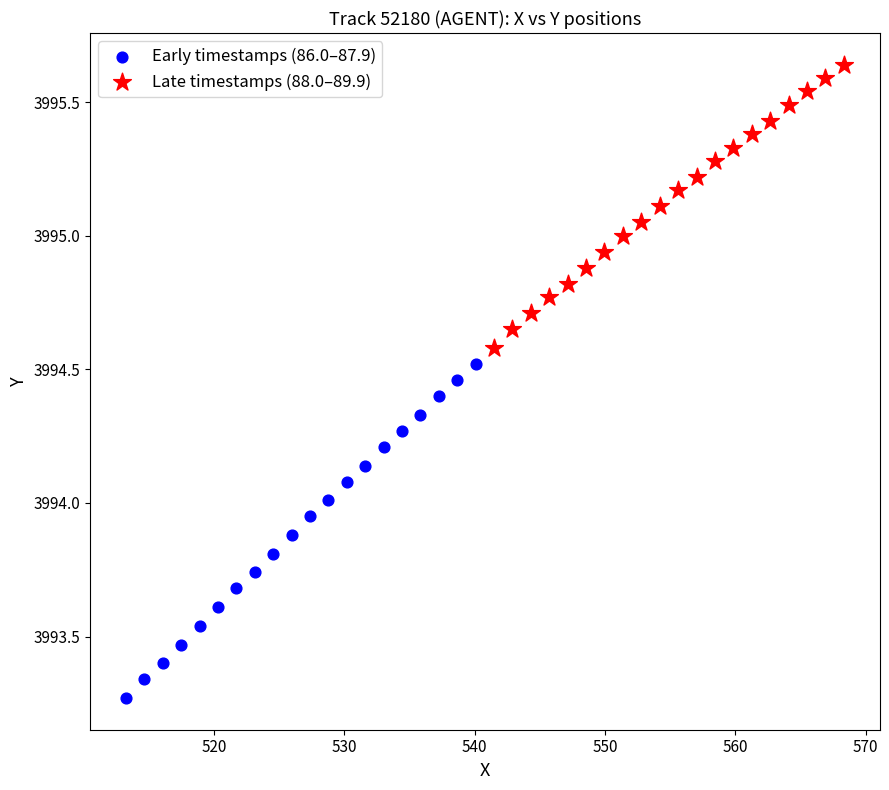

Which series reaches the maximum Y coordinate?

Late timestamps (88.0–89.9)